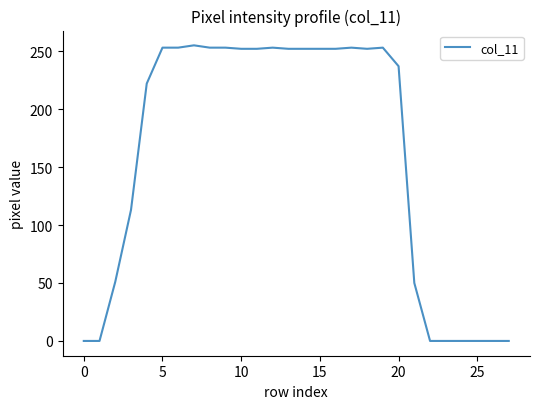

What is the greatest value displayed?

255